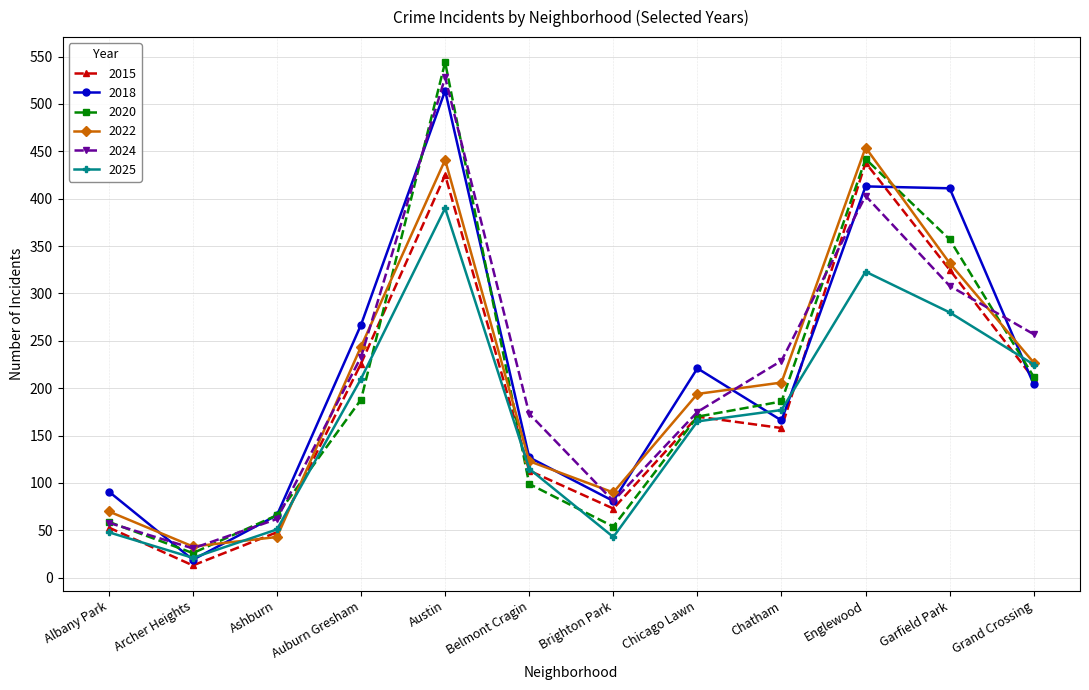

What is the total value across all series at Chicago Lawn?

1095